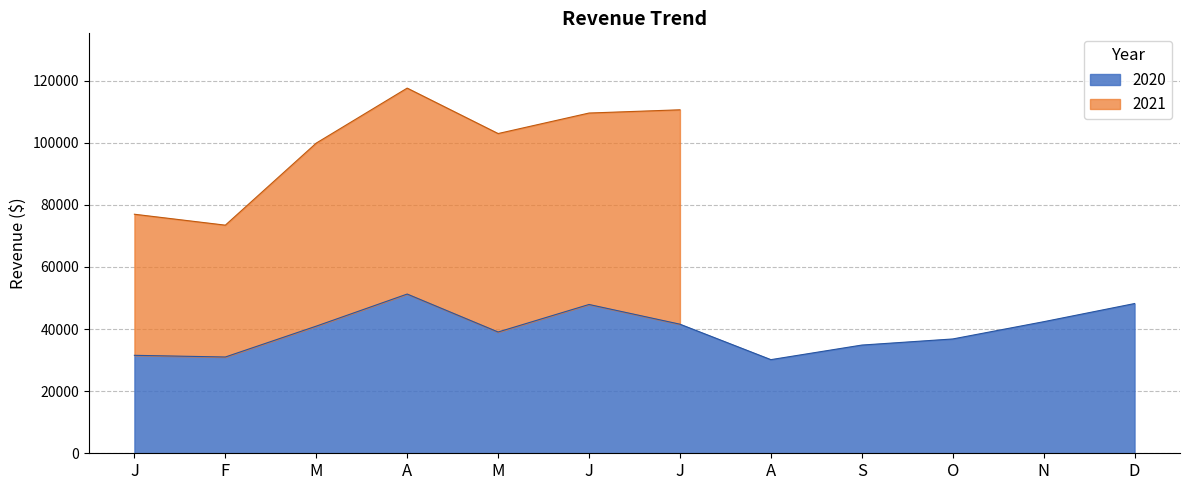

What is the label of the 9th point from the right?

A